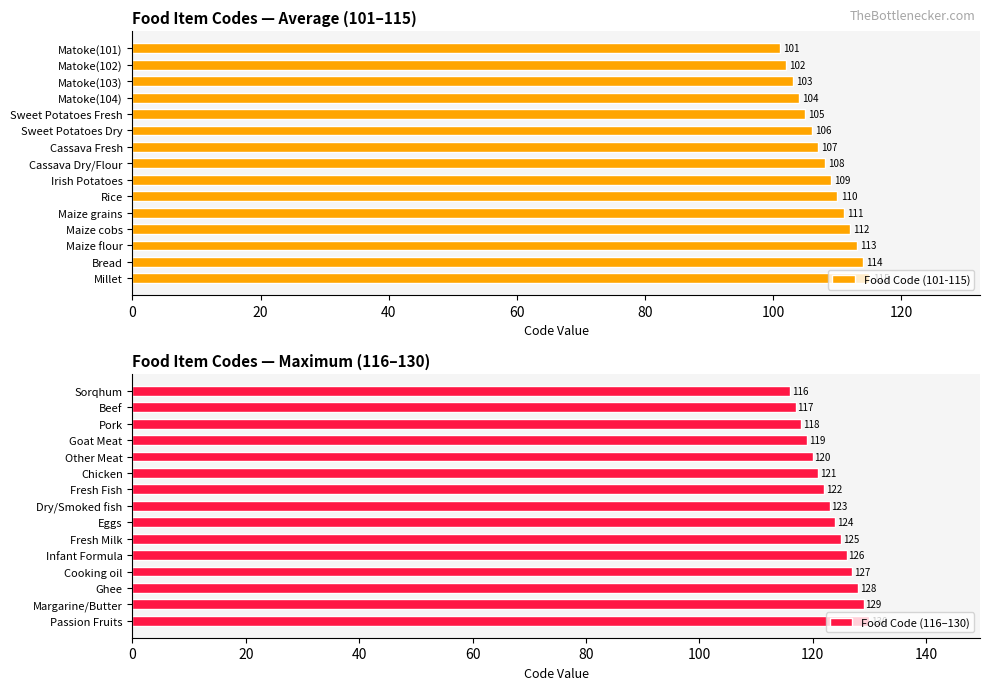

What is the difference between the second highest and second lowest values in the Food Code (101-115) series?

12